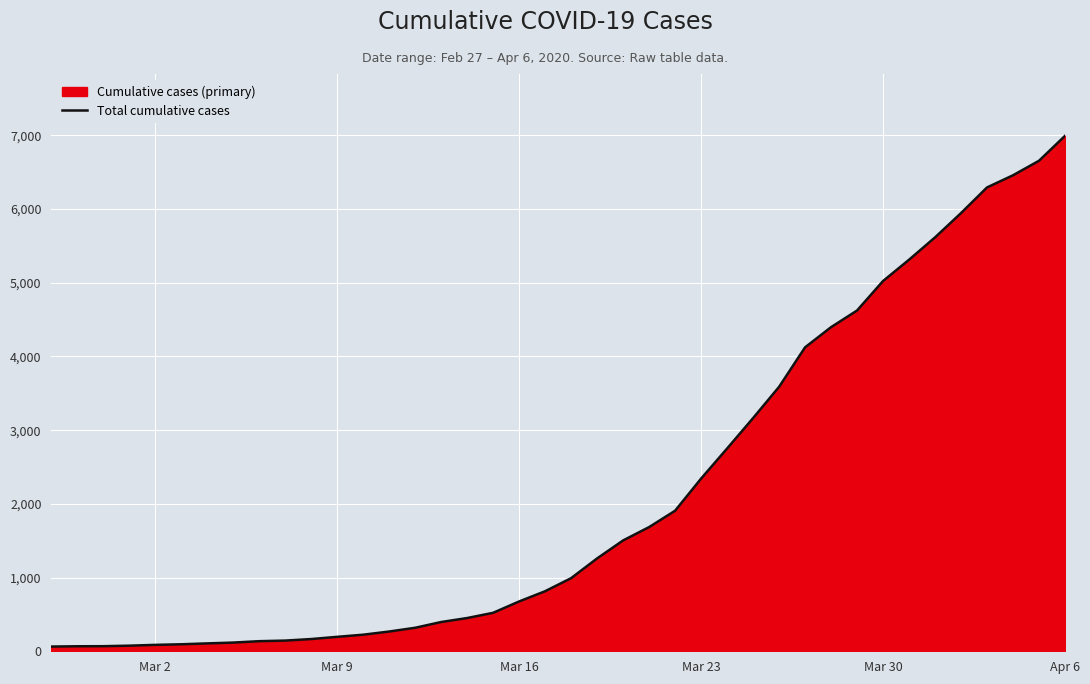

Reading left to right, extract all data points from this chart.

64	68	69	76	87	95	107	118	137	145	166	196	225	268	319	397	451	522	676	815	992	1260	1504	1685	1907	2343	2751	3164	3588	4124	4398	4624	5024	5313	5616	5946	6294	6459	6656	6994